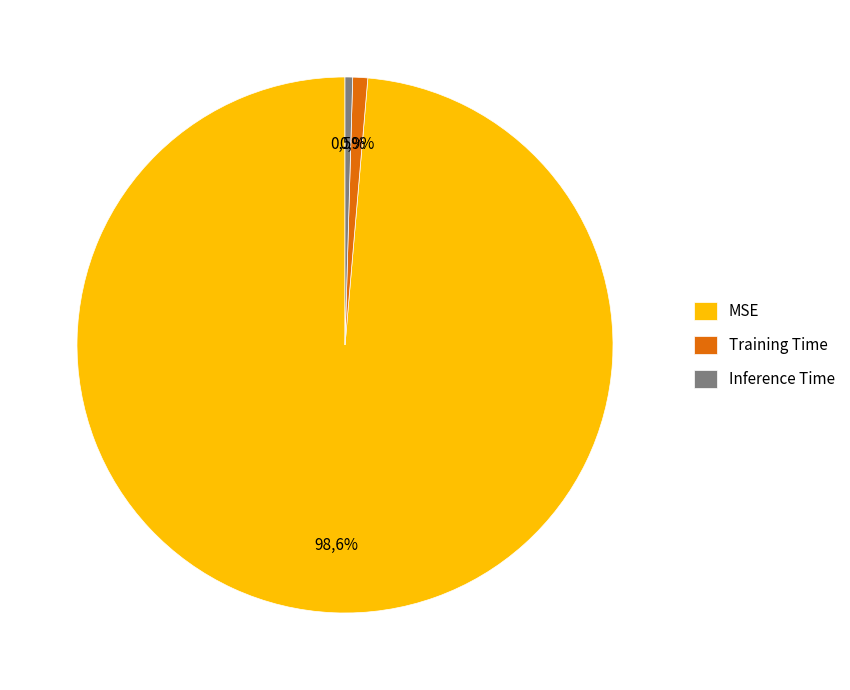

Which slice is the largest?

MSE